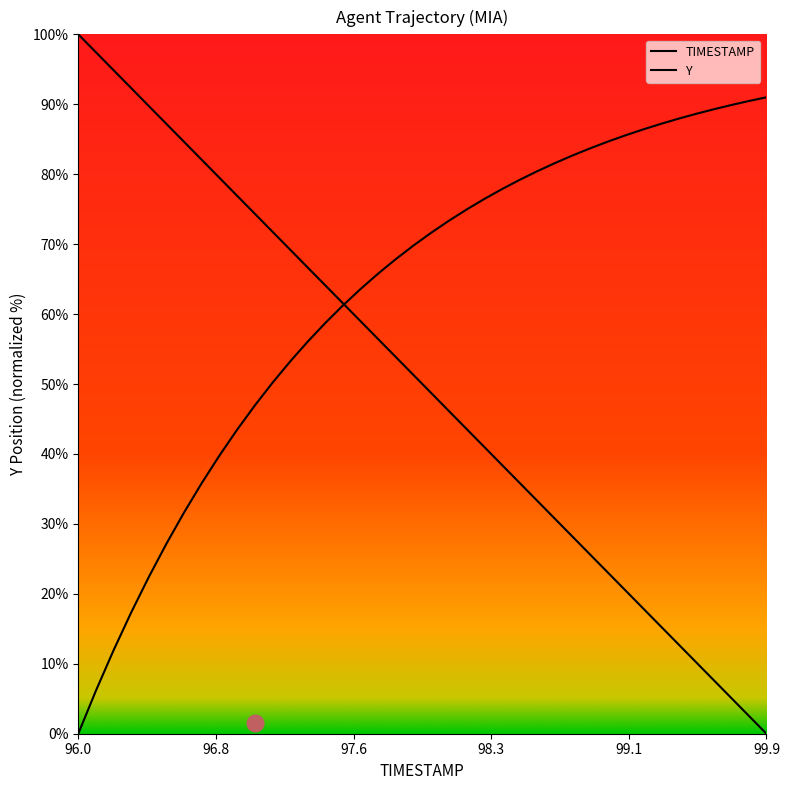

Which category has the highest value in the TIMESTAMP series?

96.0